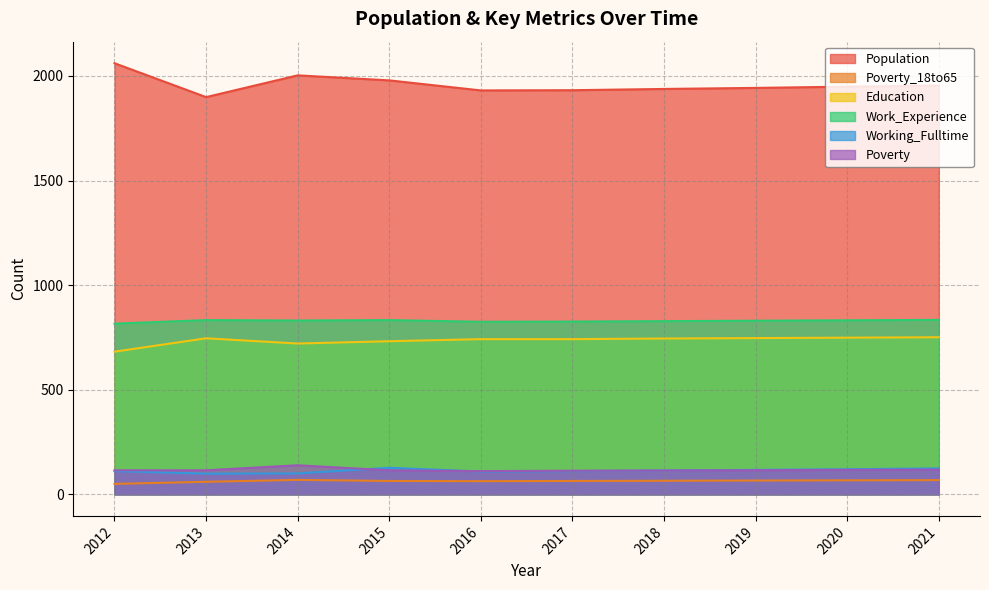

Which series has the largest range (max minus min)?

Population